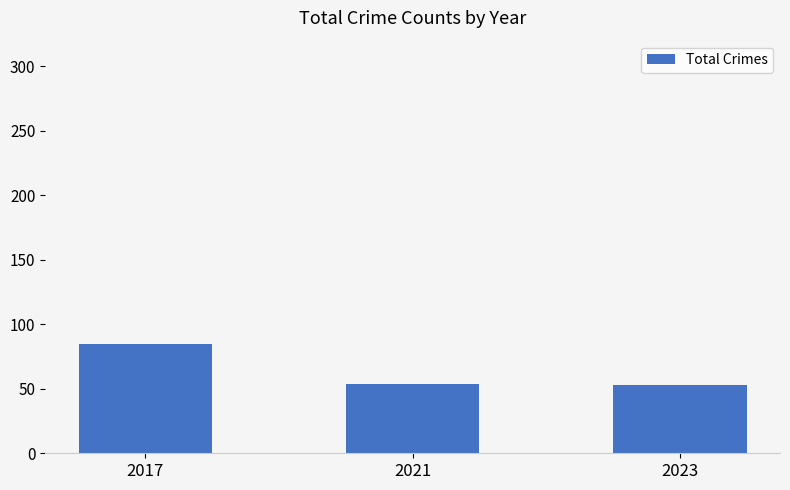

What is the value of the 2nd bar from the left?

54